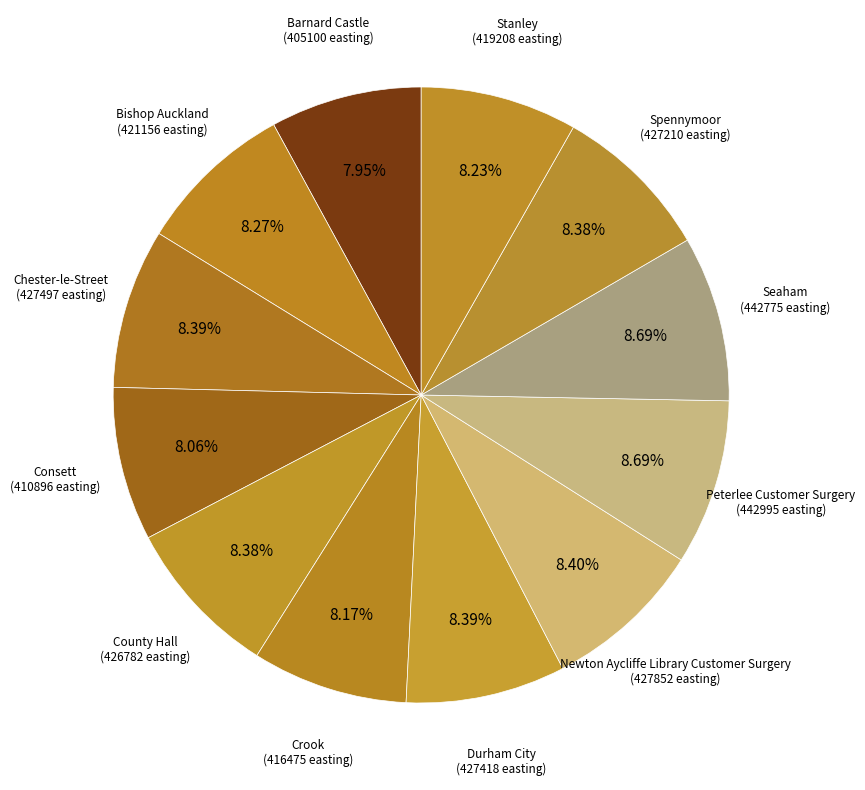

Approximately how many times larger is the value at Stanley compared to Barnard Castle?

1.0